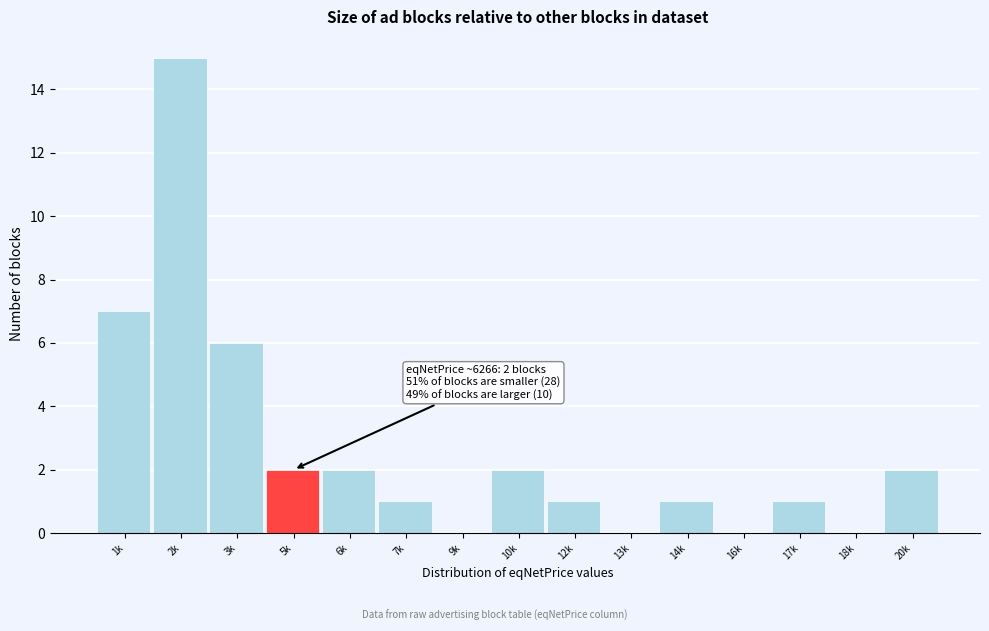

Reading left to right, transcribe all the data shown in this chart.

1k=7	2k=15	3k=6	5k=2	6k=2	7k=1	9k=0	10k=2	12k=1	13k=0	14k=1	16k=0	17k=1	18k=0	20k=2